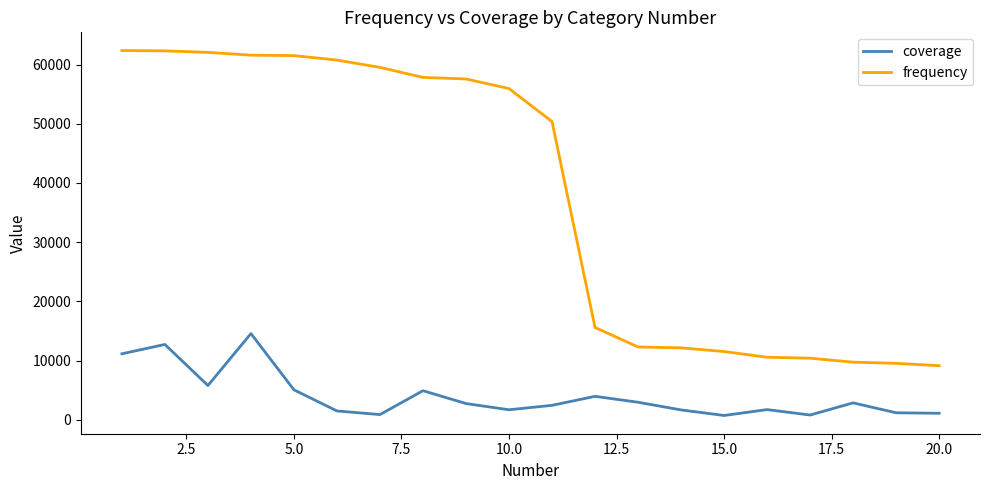

True or false: frequency and coverage intersect in this chart.

False